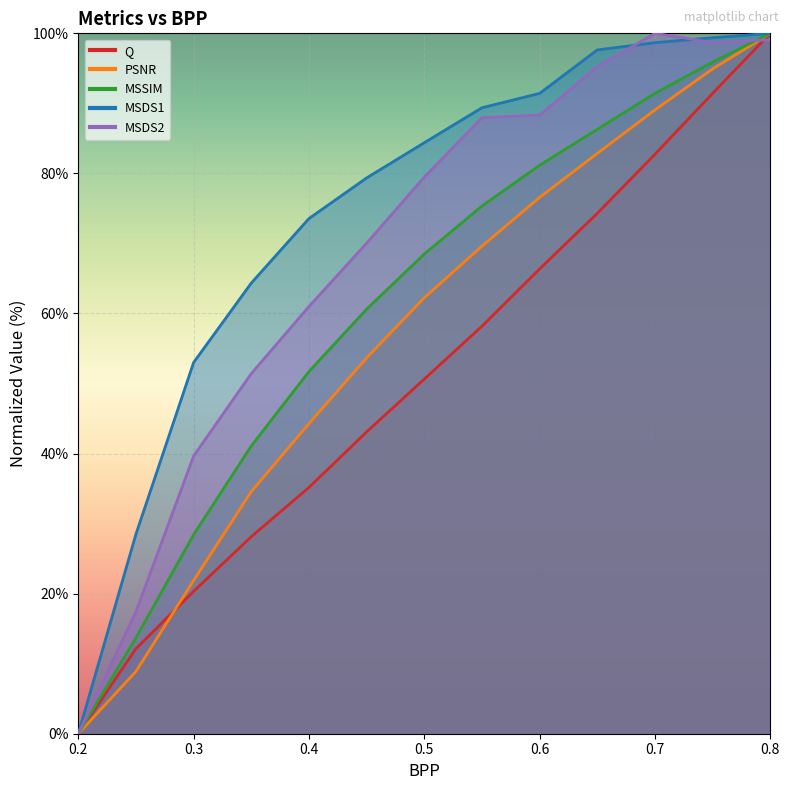

The value of MSSIM at 0.45 is 80.2. True or false?

False